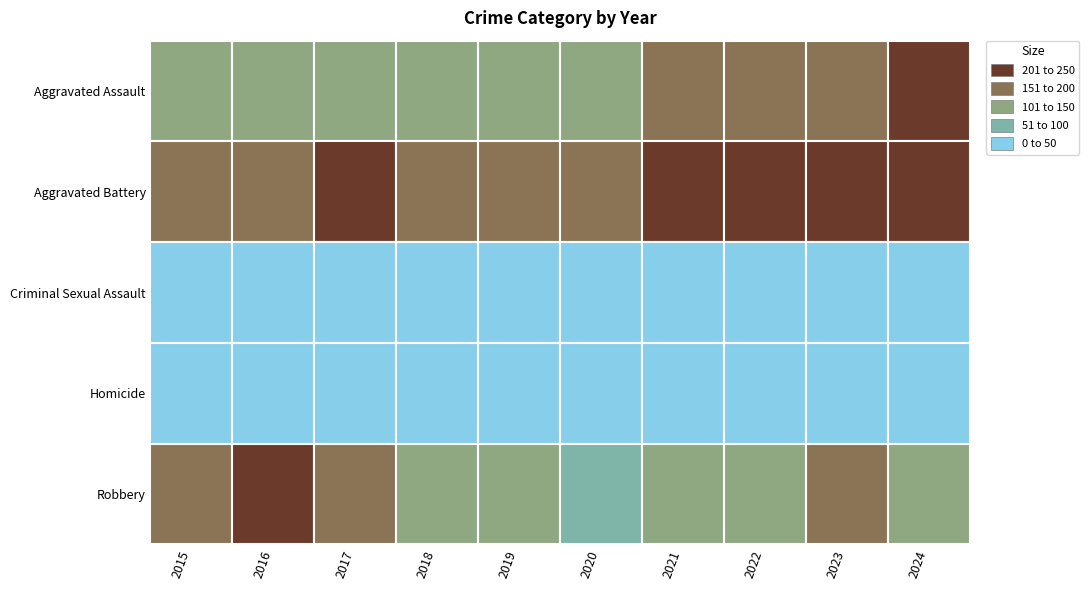

Where does the Aggravated Assault series first go above 149?

2021